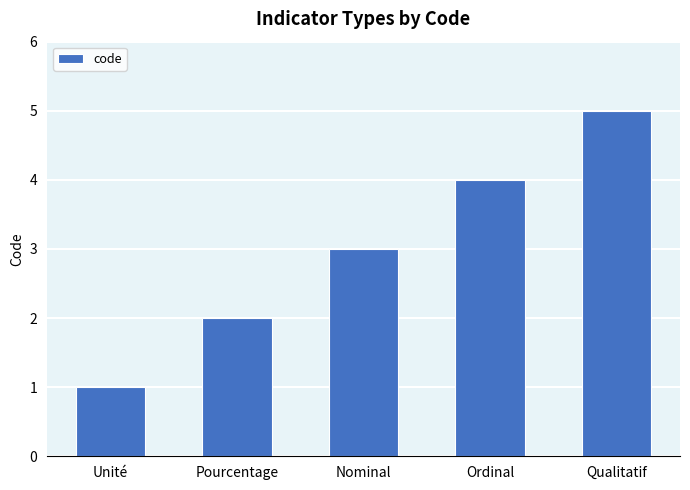

Which has a higher value, Unité or Qualitatif?

Qualitatif